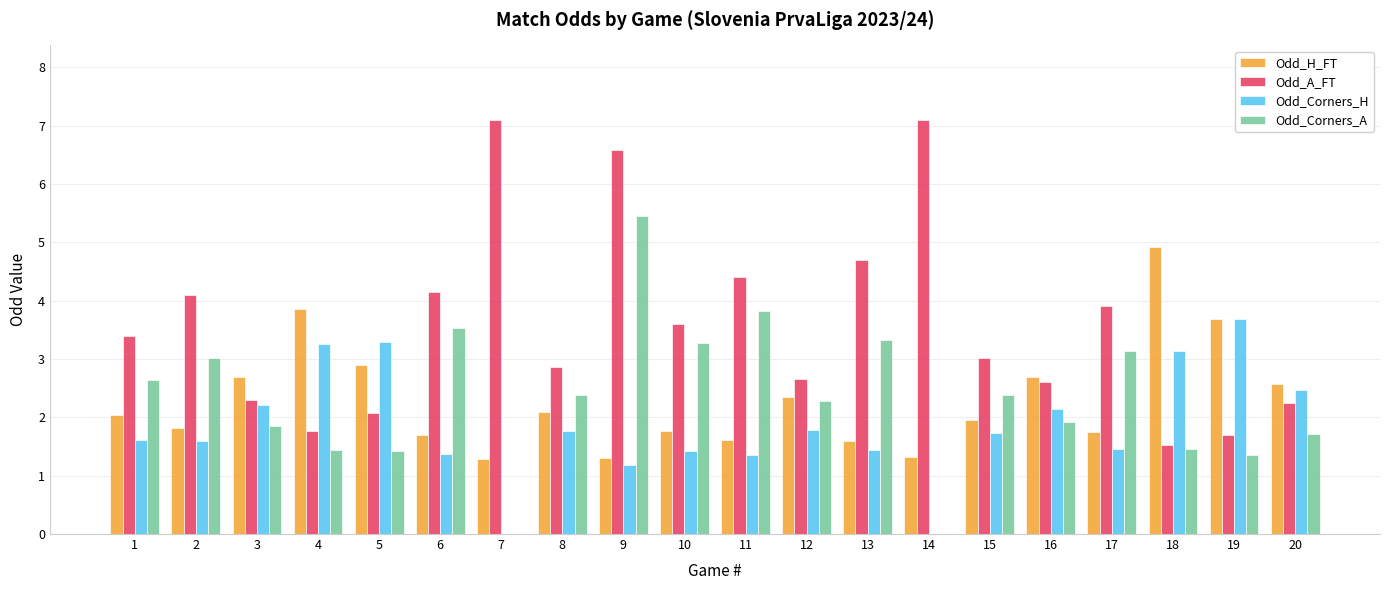

Is it true that Odd_H_FT equals 1.8 at 2?

True